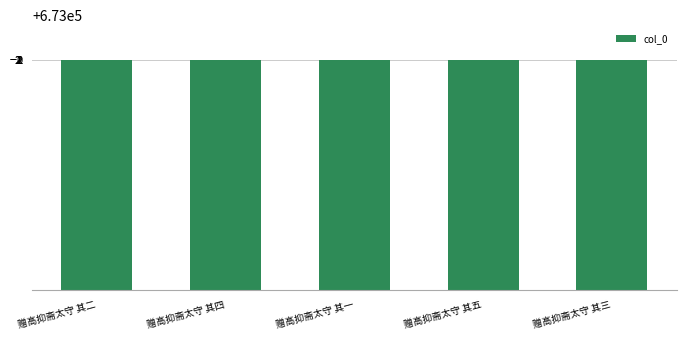

How many bars are there in total?

5